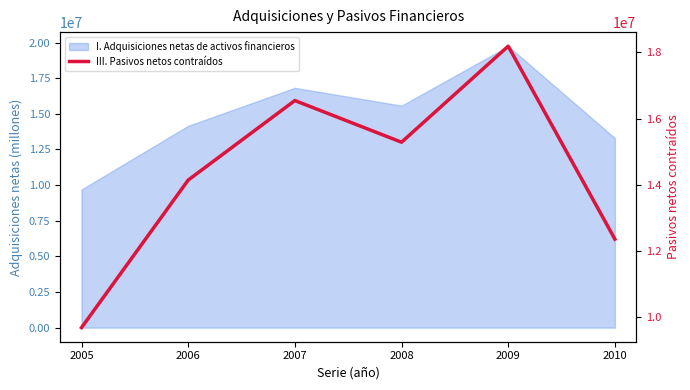

The chart shows a value of 16547631 at 2007. True or false?

True